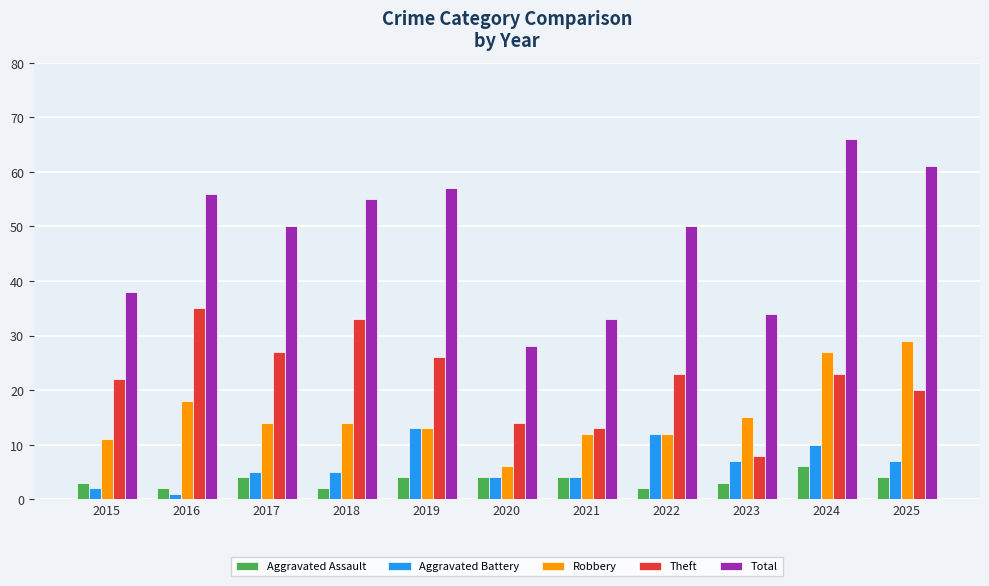

Reading left to right, list all the values displayed in this chart.

Aggravated Assault: 2015=3	2016=2	2017=4	2018=2	2019=4	2020=4	2021=4	2022=2	2023=3	2024=6	2025=4
Aggravated Battery: 2015=2	2016=1	2017=5	2018=5	2019=13	2020=4	2021=4	2022=12	2023=7	2024=10	2025=7
Robbery: 2015=11	2016=18	2017=14	2018=14	2019=13	2020=6	2021=12	2022=12	2023=15	2024=27	2025=29
Theft: 2015=22	2016=35	2017=27	2018=33	2019=26	2020=14	2021=13	2022=23	2023=8	2024=23	2025=20
Total: 2015=38	2016=56	2017=50	2018=55	2019=57	2020=28	2021=33	2022=50	2023=34	2024=66	2025=61